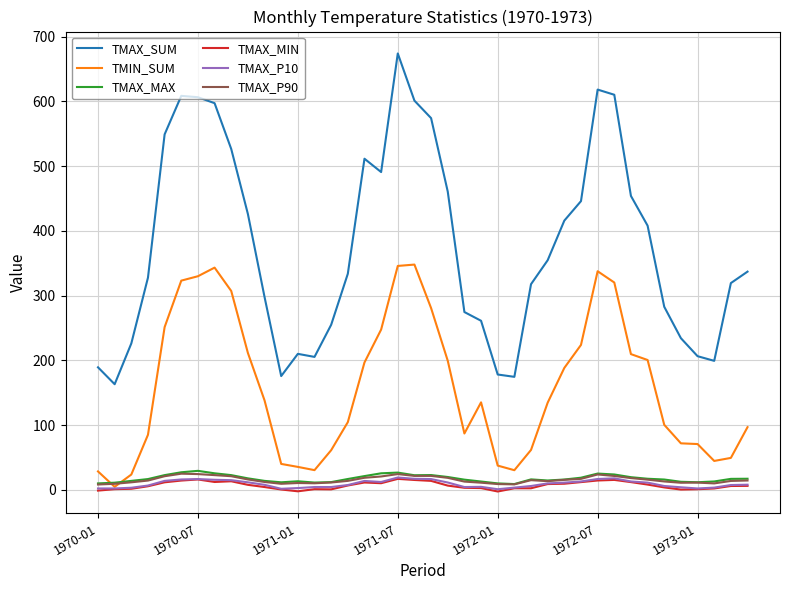

Which series has the widest spread of values?

TMAX_SUM